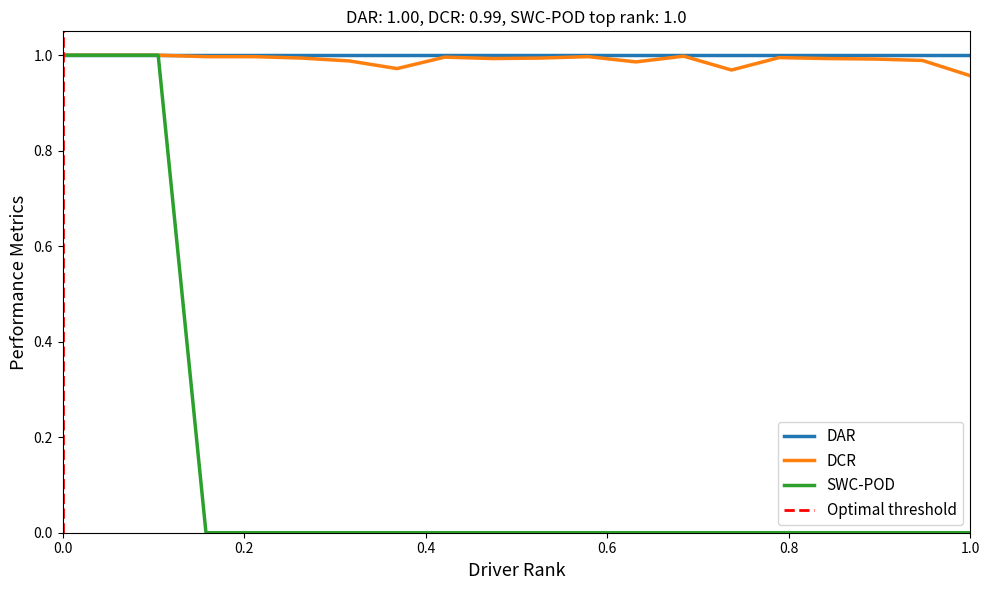

Is the value of DCR at 8 greater than the value of SWC-POD at 7?

Yes